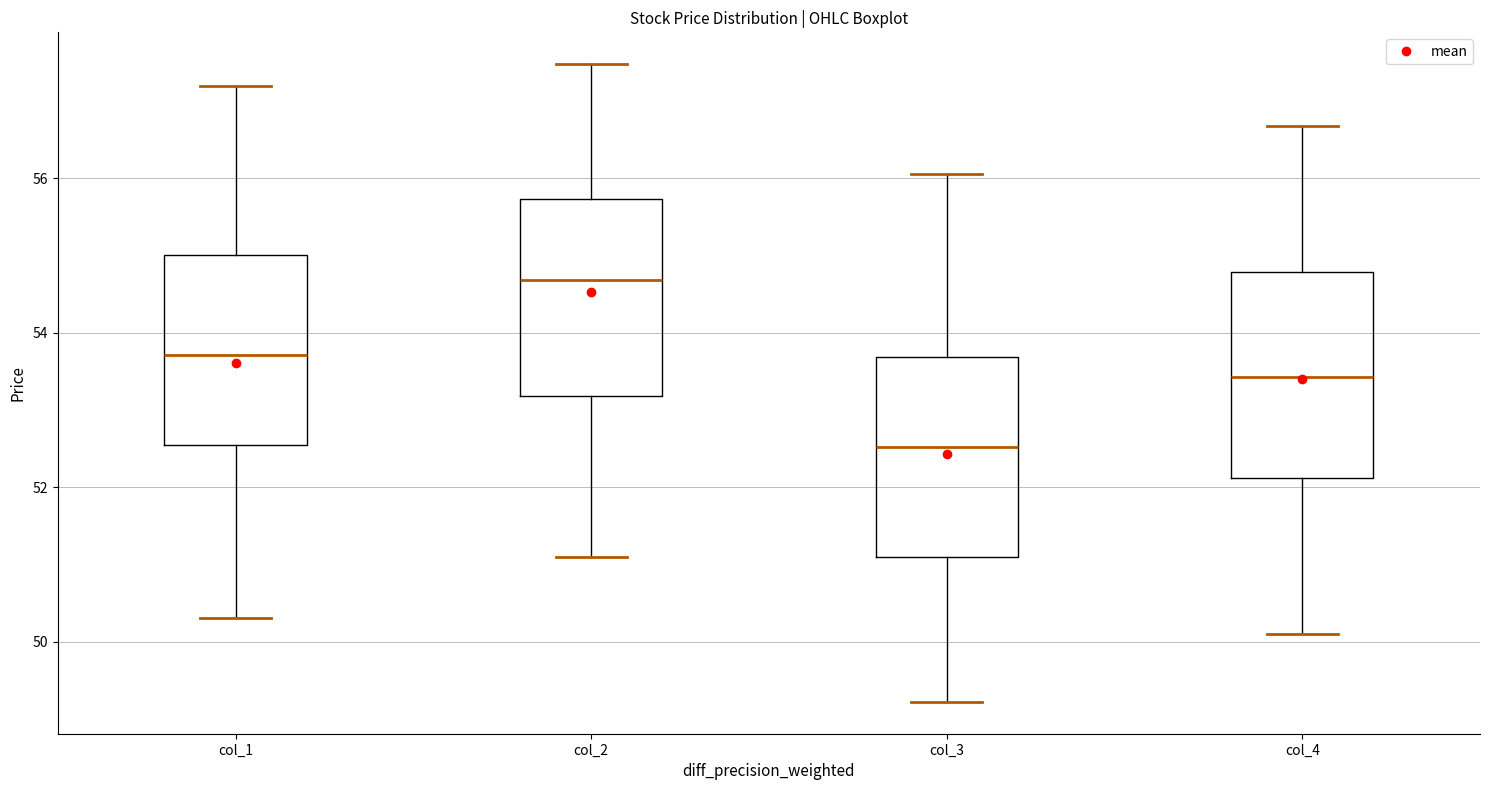

Which box's median line is the lowest?

col_3